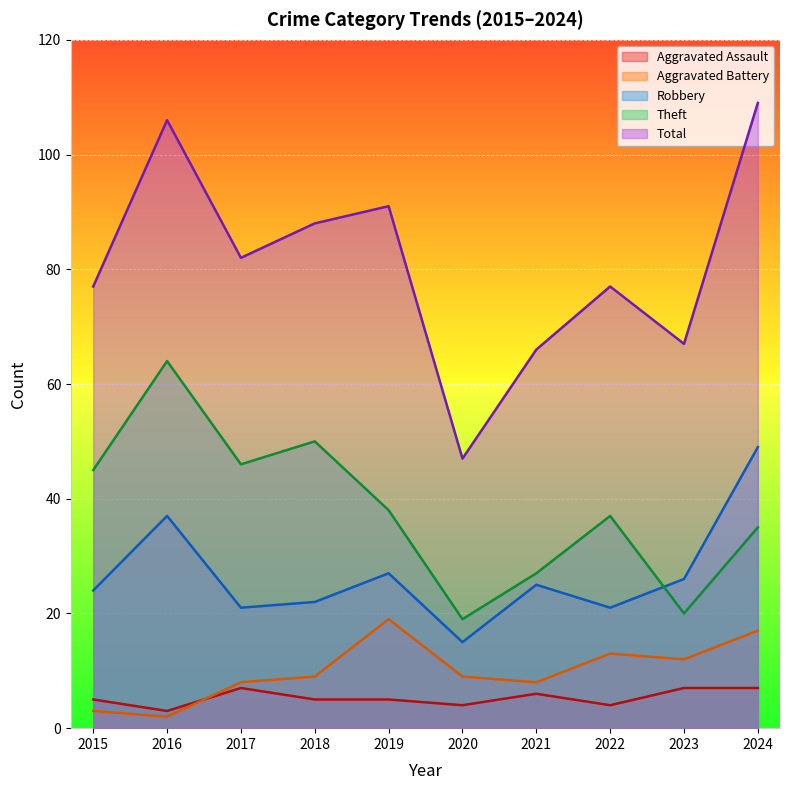

At which label is Robbery closest to 32?

2016